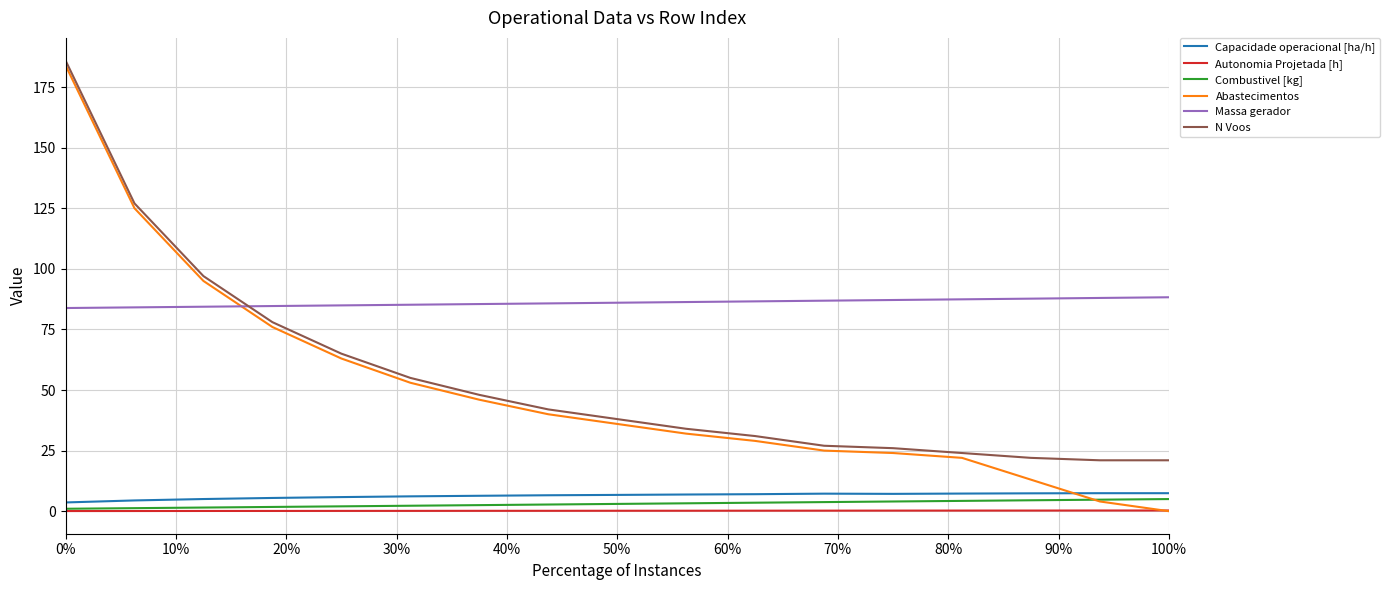

What is the greatest value displayed?

186.0